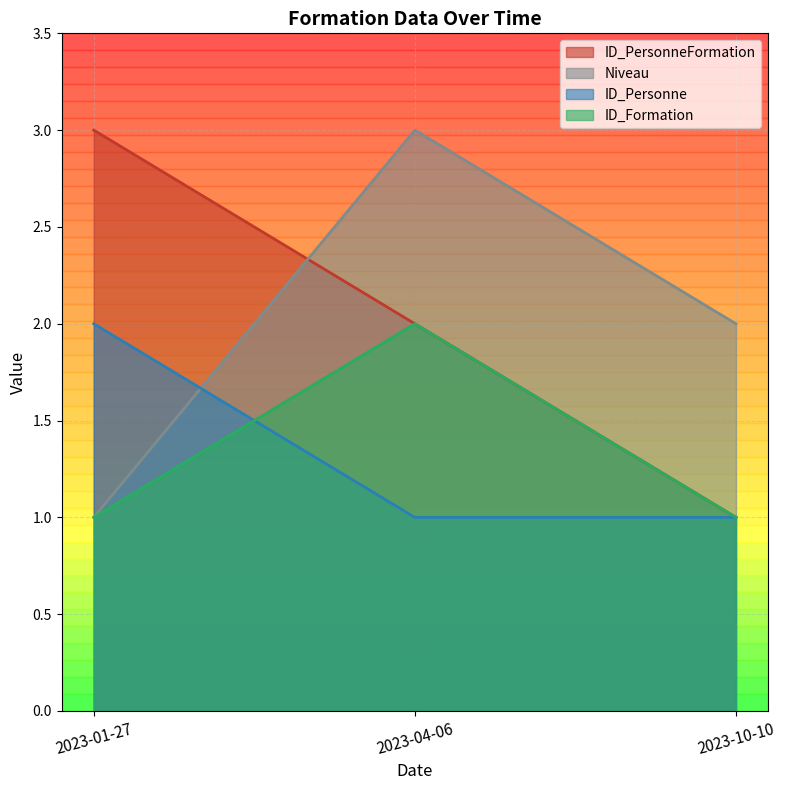

Is the value of Niveau at 2023-04-06 greater than the value of ID_Personne at 2023-01-27?

Yes